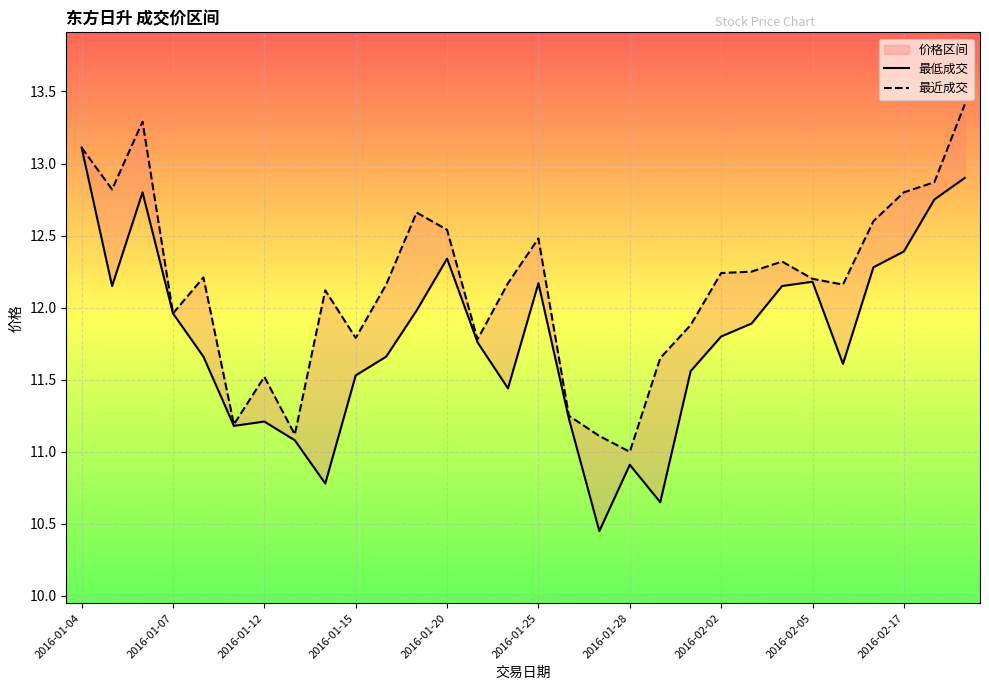

True or false: 最低成交 and 最近成交 intersect in this chart.

False